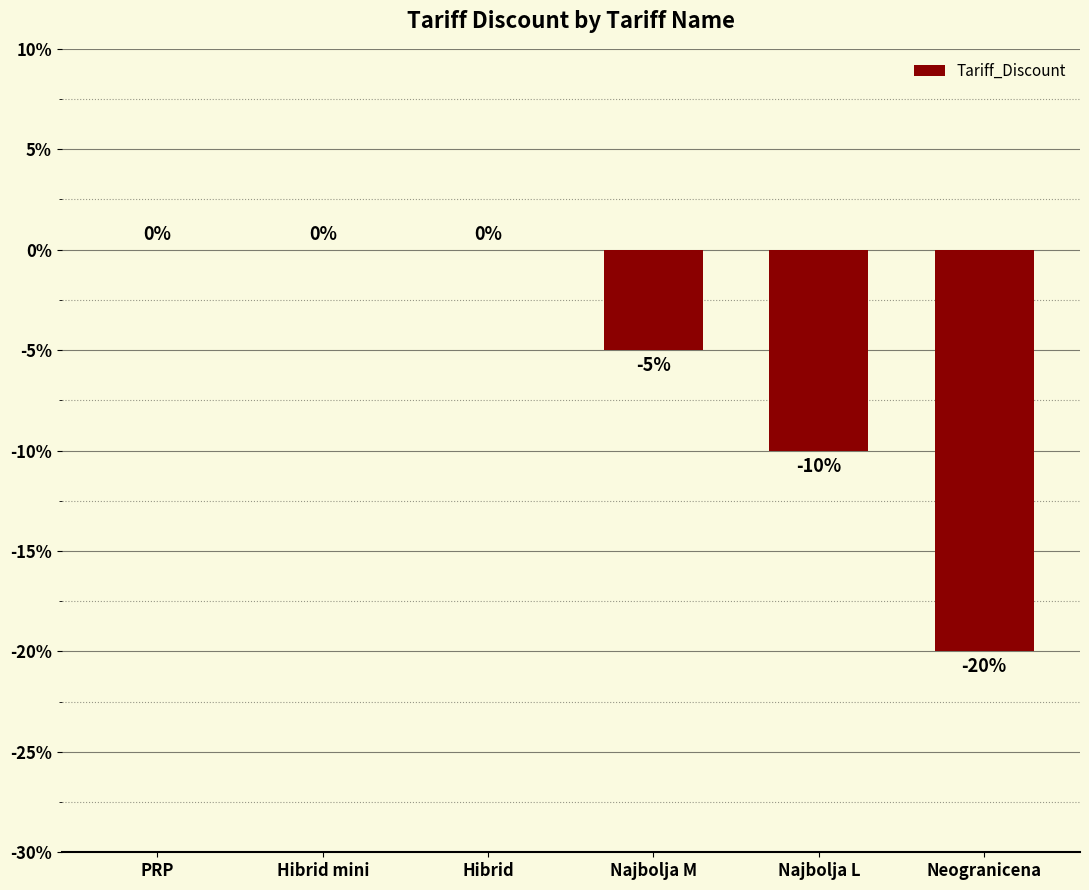

What is the sum of all values?

-35